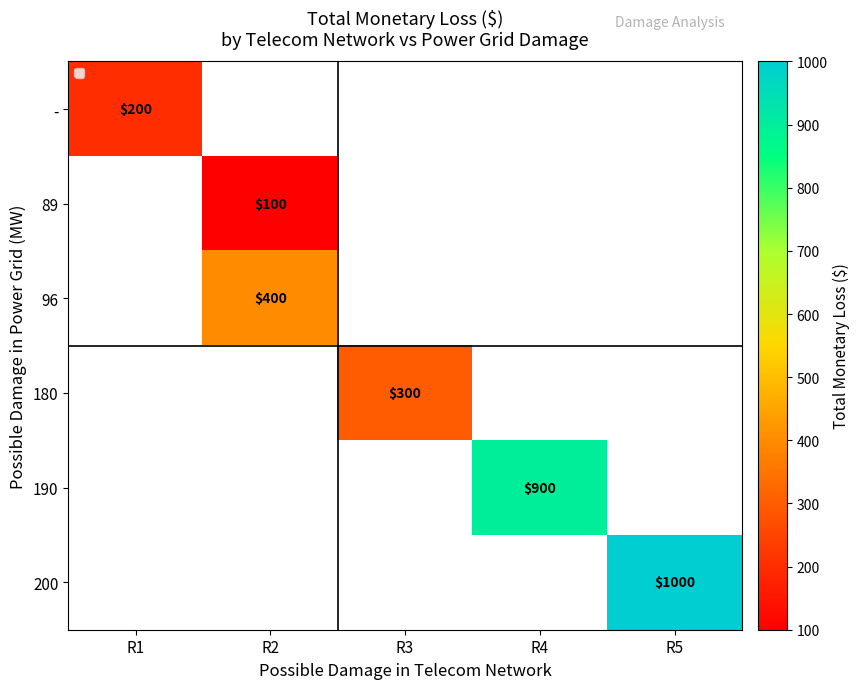

Is it true that 89 equals 100 at R2?

True